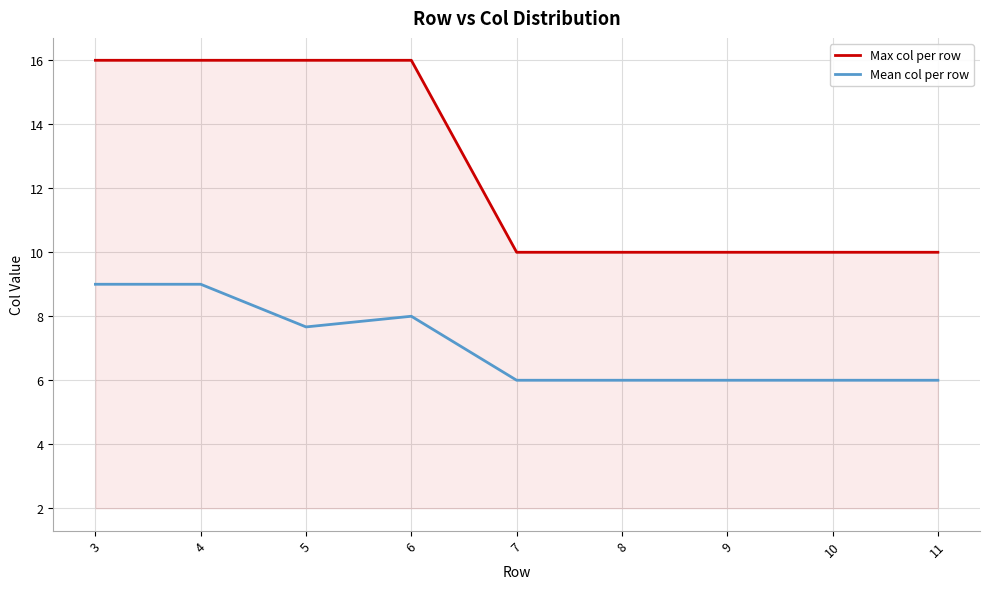

What is the sum of the Max col per row values at 3 and 7?

26.0